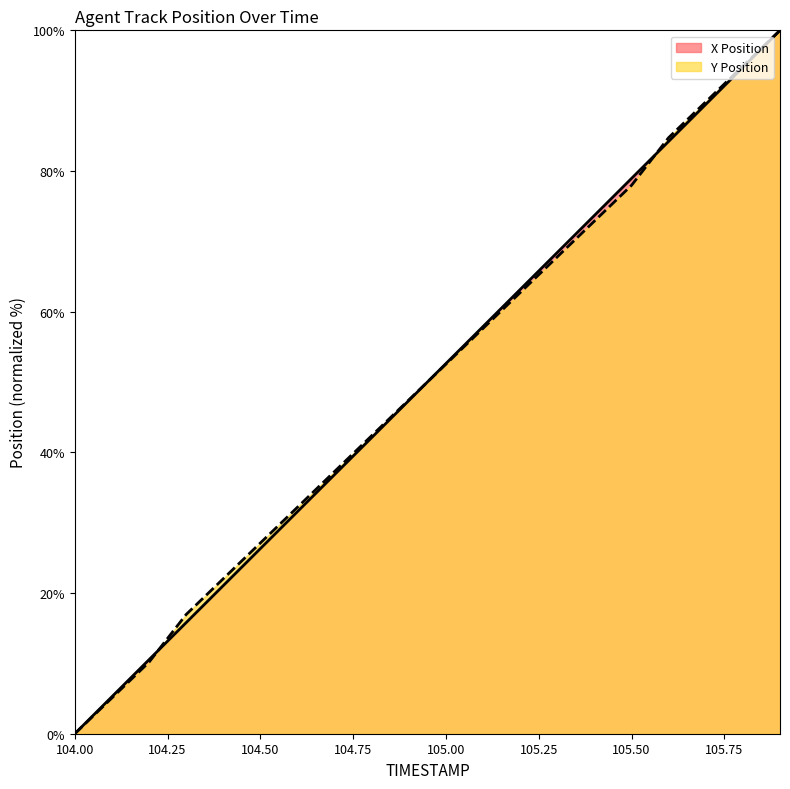

What are all the series names shown in the legend?

X Position, Y Position